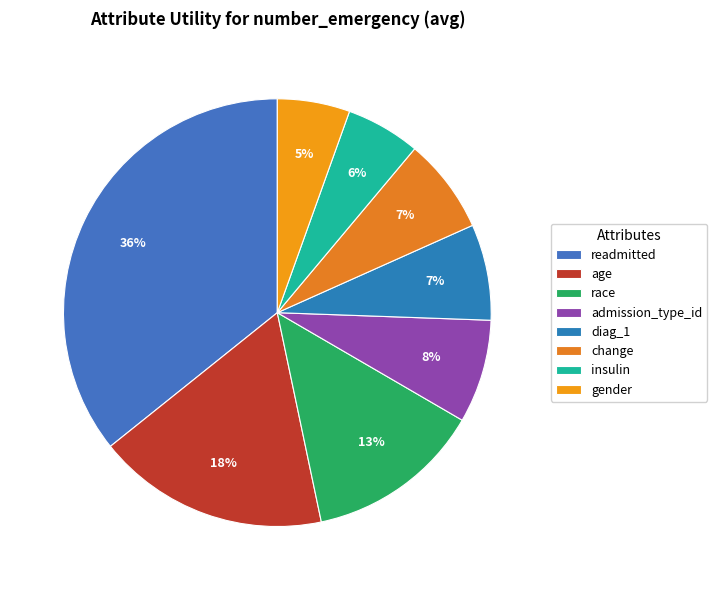

What is the smallest slice in the pie chart?

gender